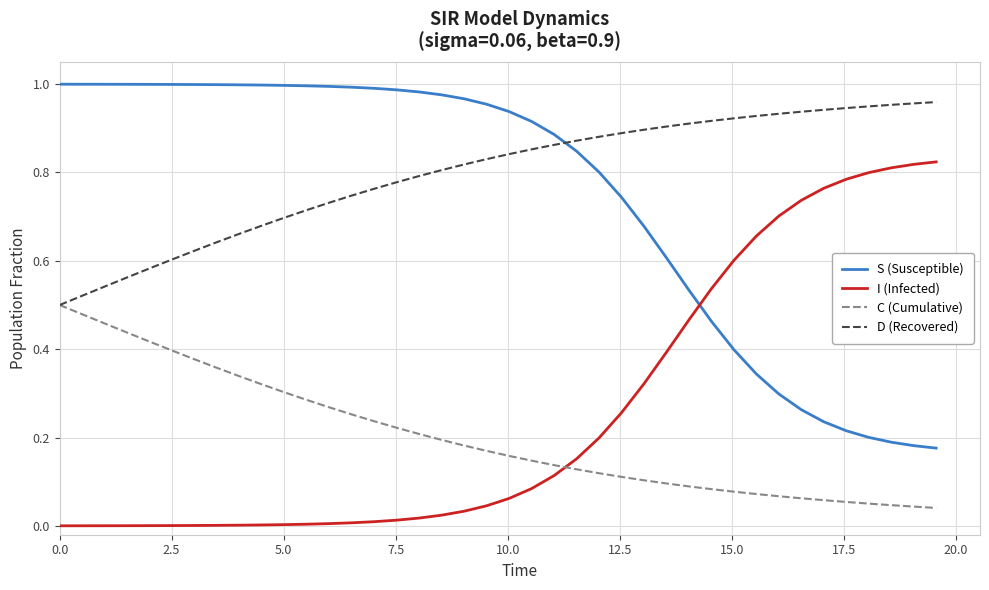

How many times do I (Infected) and S (Susceptible) cross each other?

1